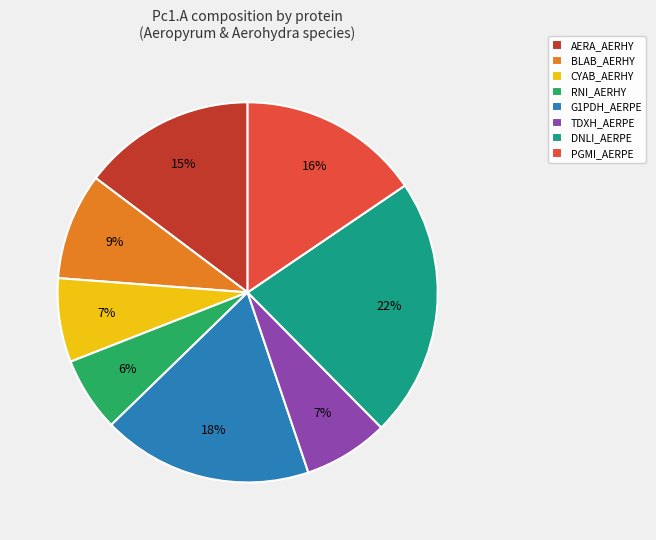

Which has a higher value, CYAB_AERHY or DNLI_AERPE?

DNLI_AERPE